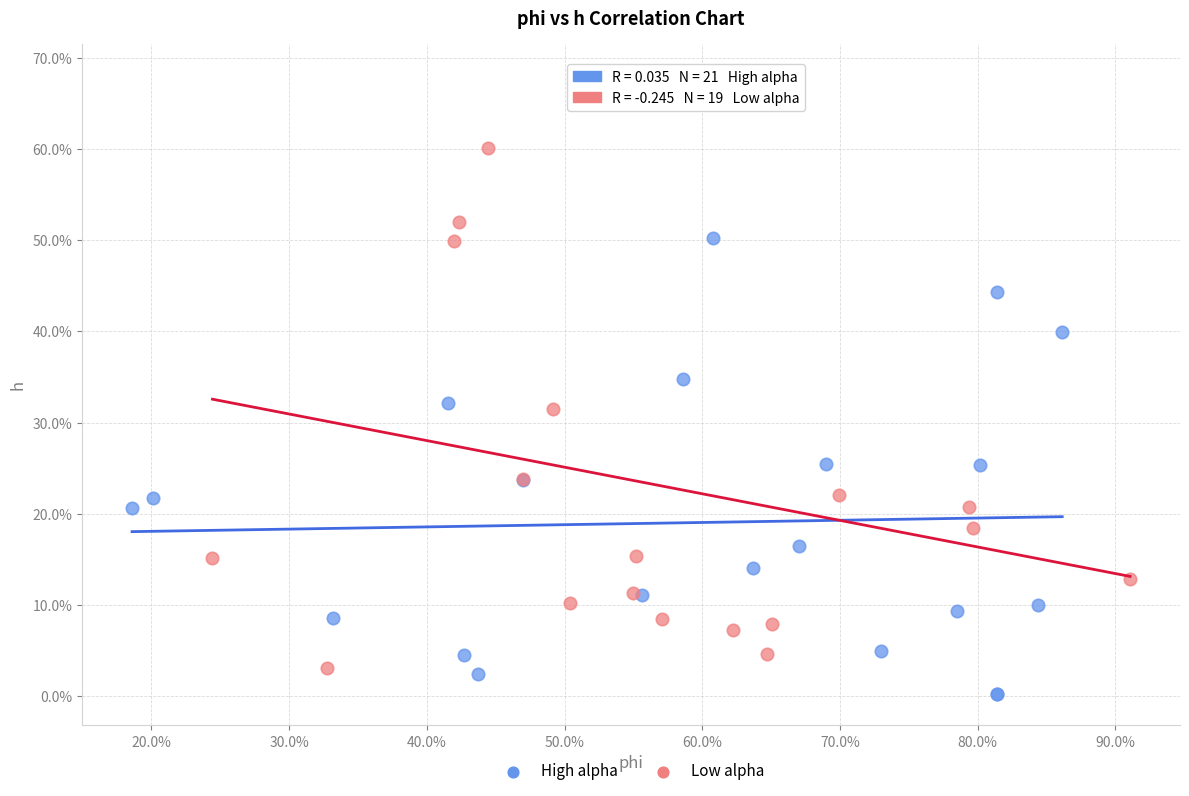

Which series contains the highest Y value?

Low alpha